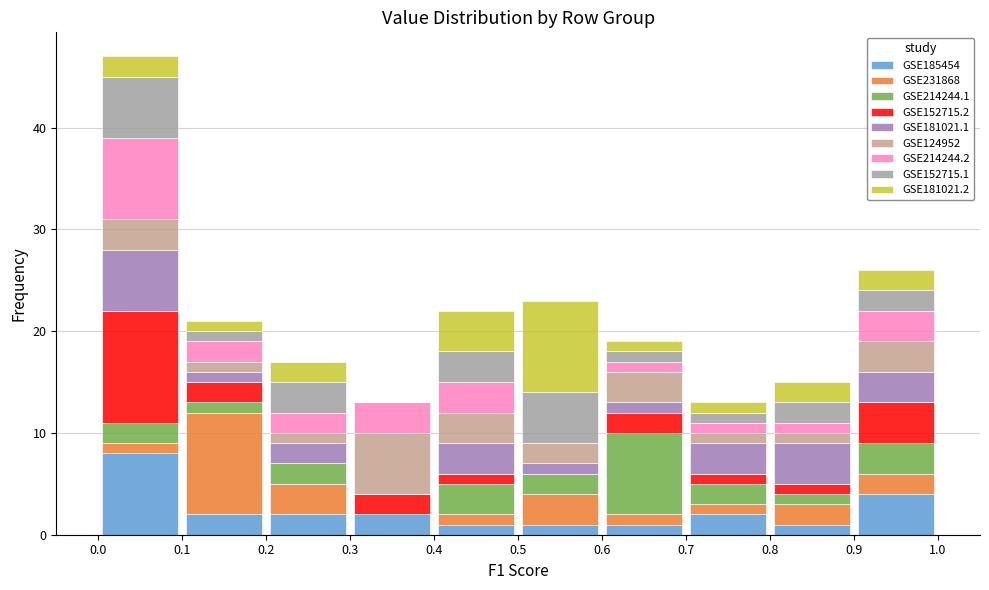

Reading left to right, transcribe this chart: for each stacked bar, give the range it covers on the x-axis and its total height. The values are not printed on the chart, so give them approximately, as read against the axis.

0.0 to 0.1: 47
0.1 to 0.2: 21
0.2 to 0.3: 17
0.3 to 0.4: 13
0.4 to 0.5: 22
0.5 to 0.6: 23
0.6 to 0.7: 19
0.7 to 0.8: 13
0.8 to 0.9: 15
0.9 to 1.0: 26